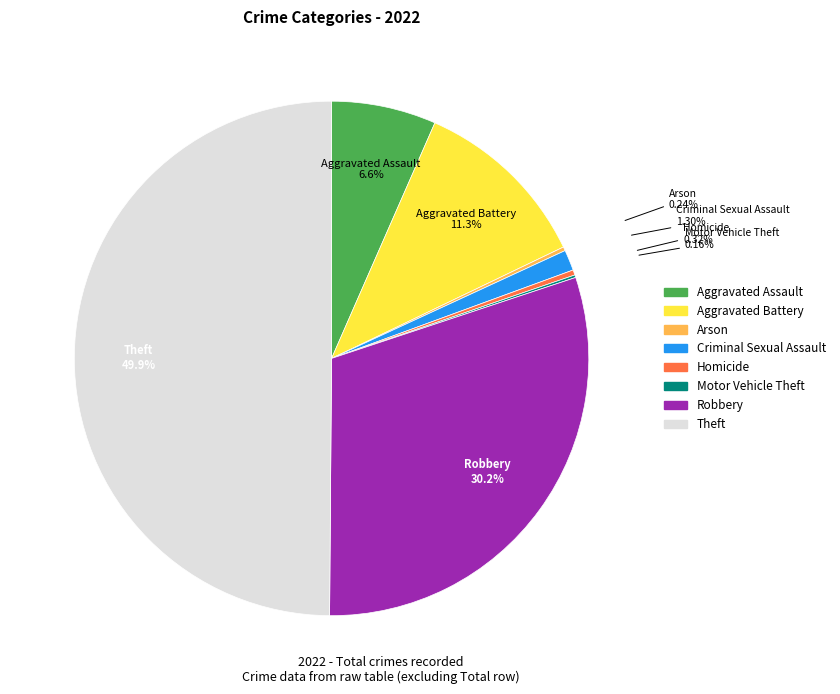

Which slice is the largest?

Theft